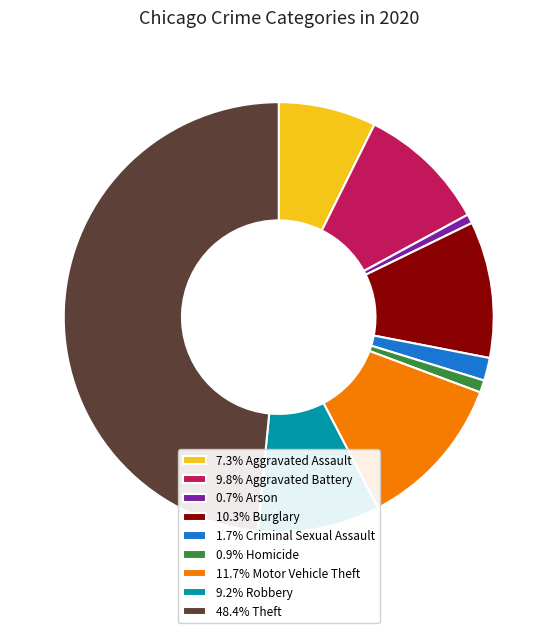

Is 0.9% Homicide the majority of the pie?

No